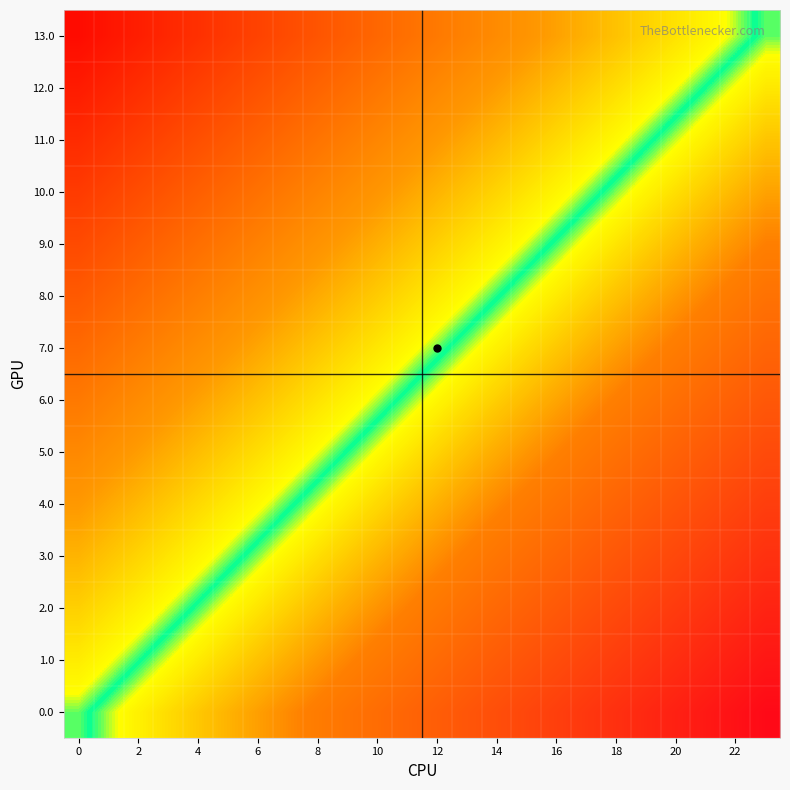

At how many categories does at least one series exceed 0?

23